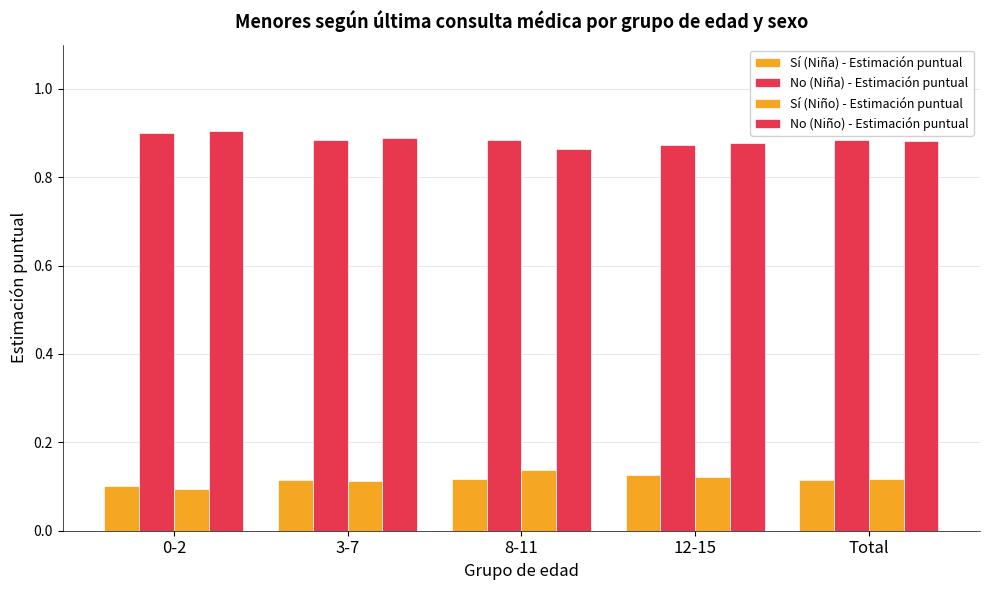

Which series has the largest total across all categories?

No (Niña) - Estimación puntual